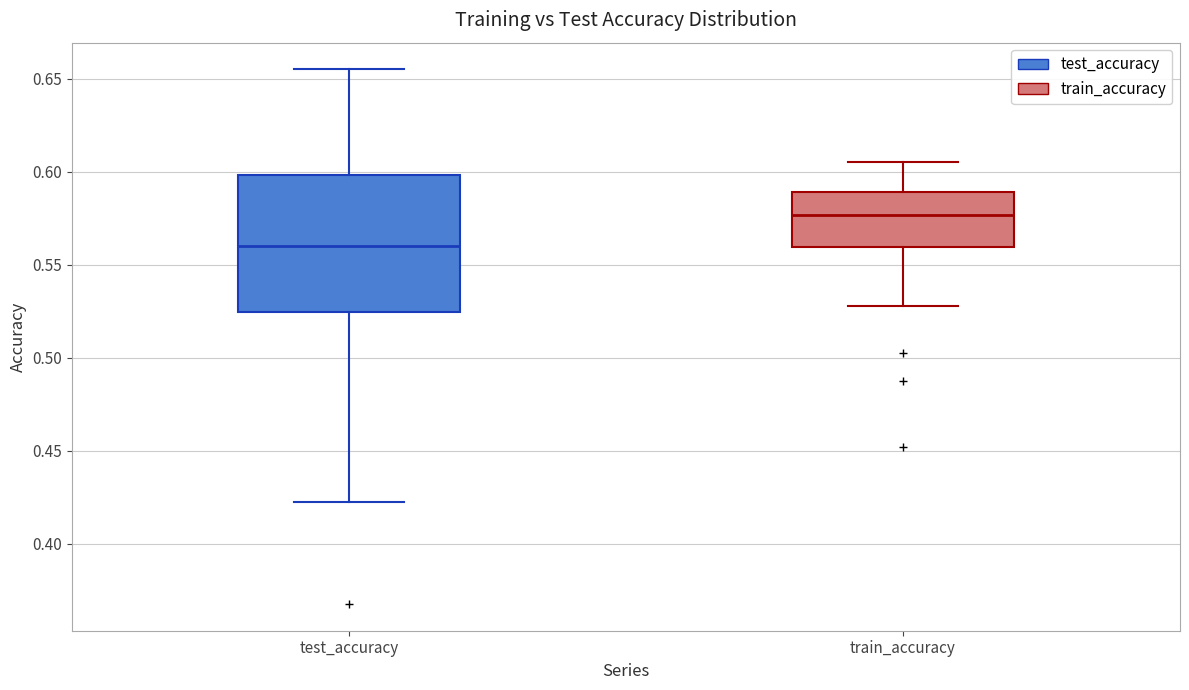

Which box's median line is the highest?

train_accuracy